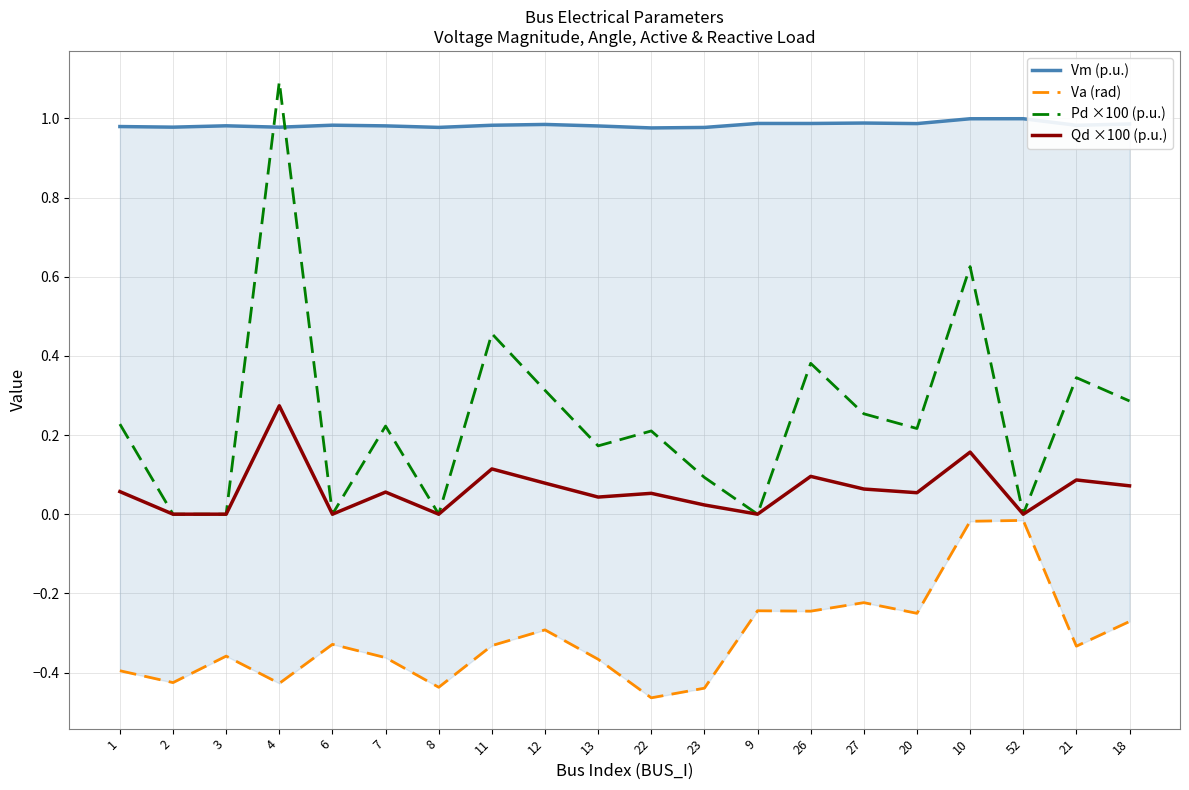

Does the chart display data point markers on the line(s)?

No